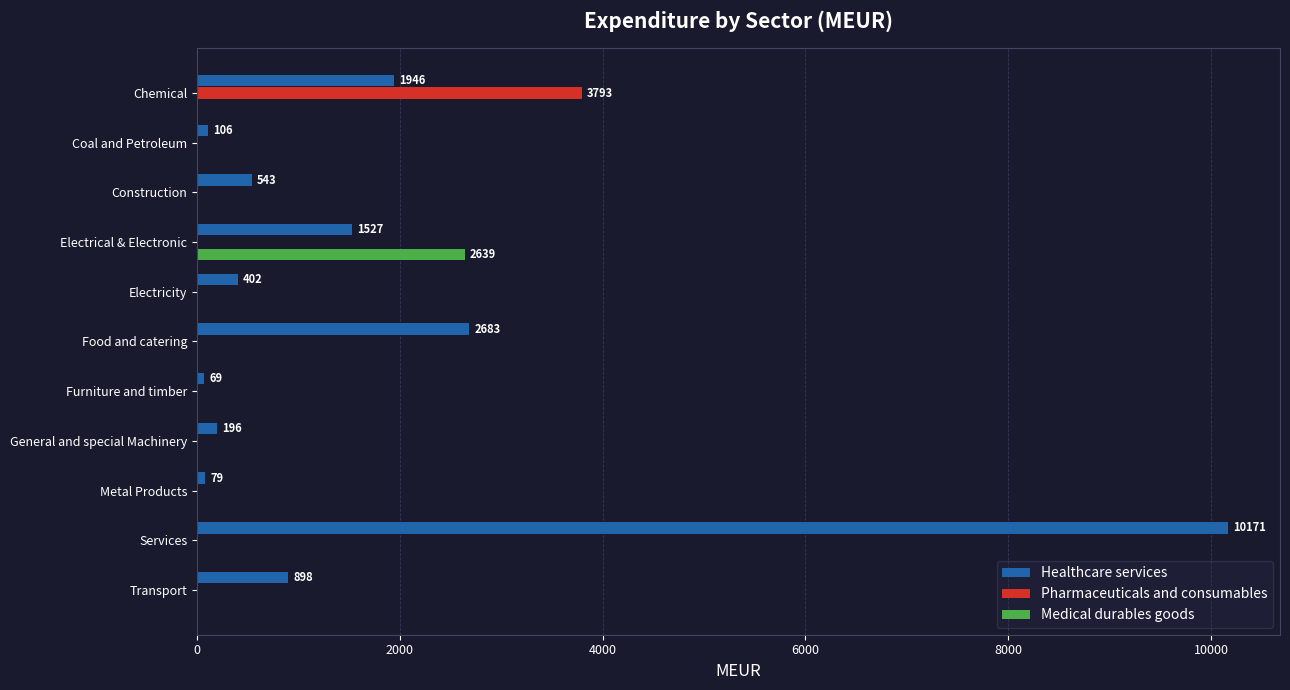

True or false: Medical durables goods has a value of 0.0 at Chemical.

True